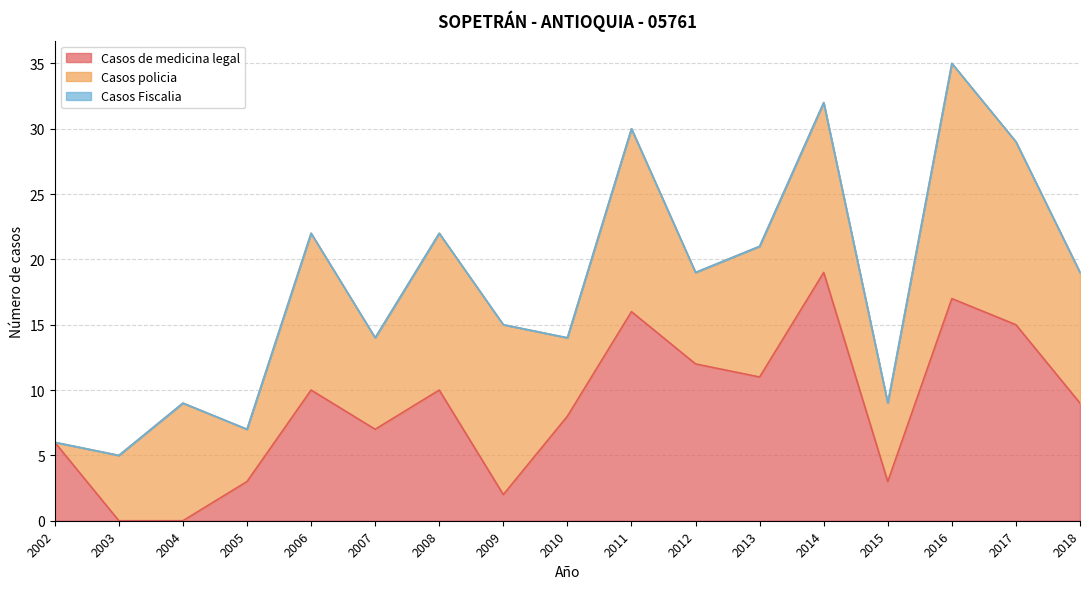

Between 2004 and 2007, which is larger?

2007